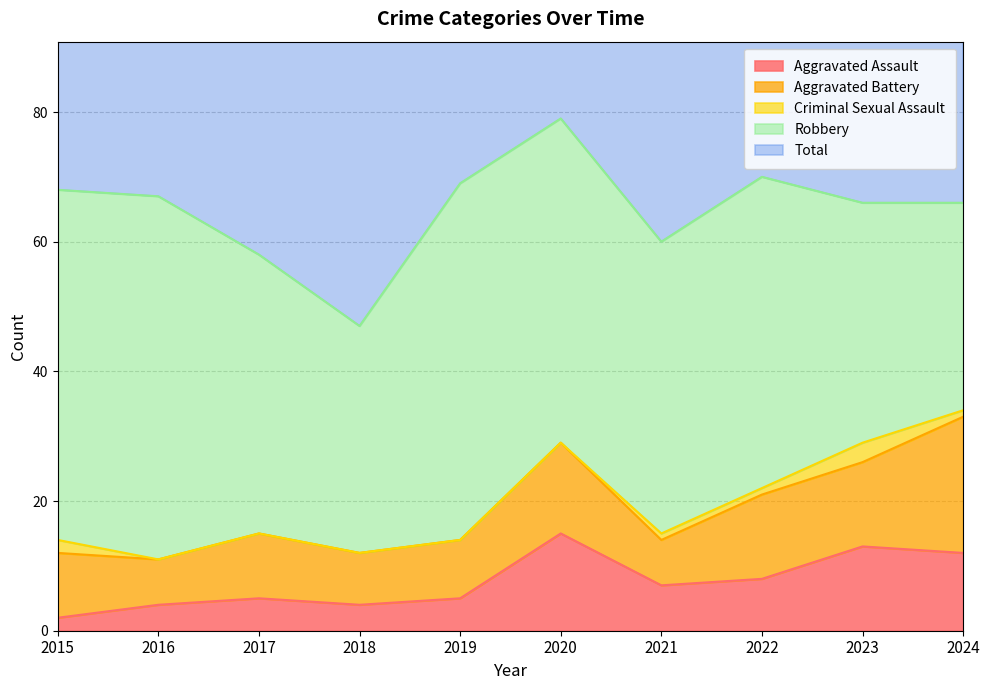

Where is the first local minimum for Robbery?

2018